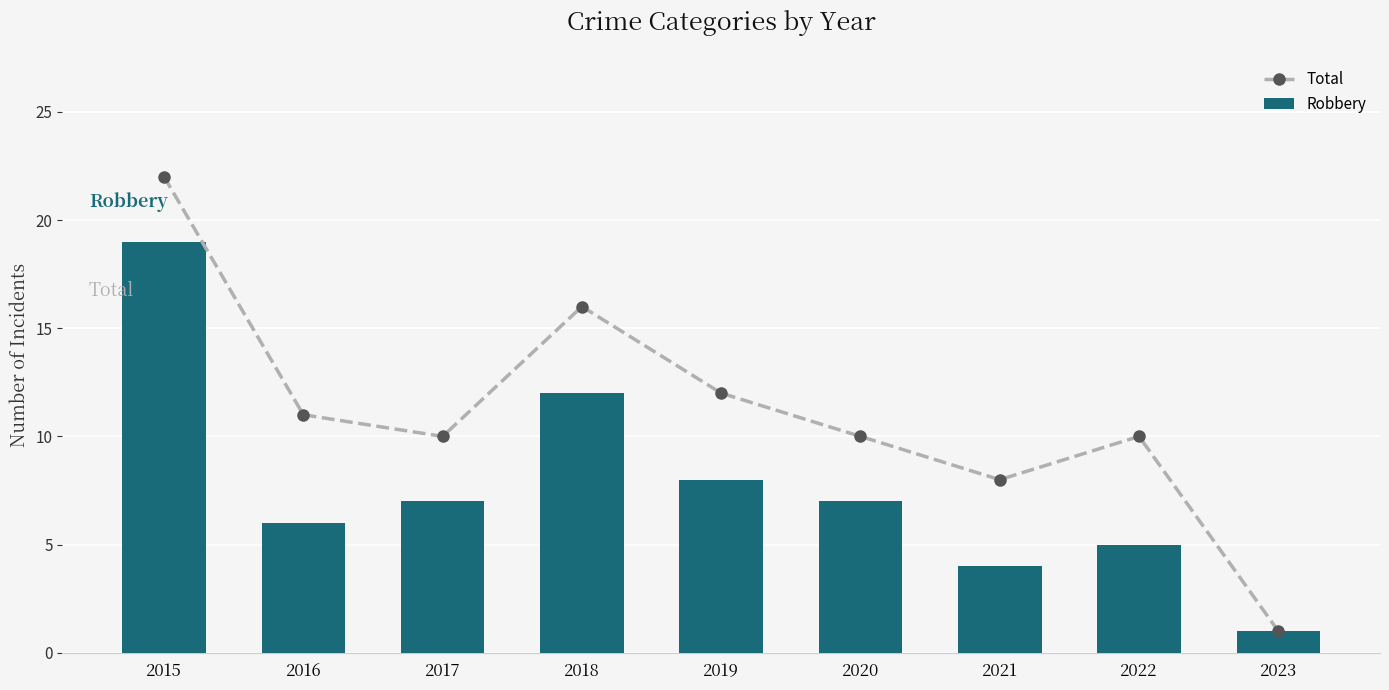

Reading left to right, what are all the values shown in this chart?

Total: 2015=22	2016=11	2017=10	2018=16	2019=12	2020=10	2021=8	2022=10	2023=1
Robbery: 2015=19	2016=6	2017=7	2018=12	2019=8	2020=7	2021=4	2022=5	2023=1